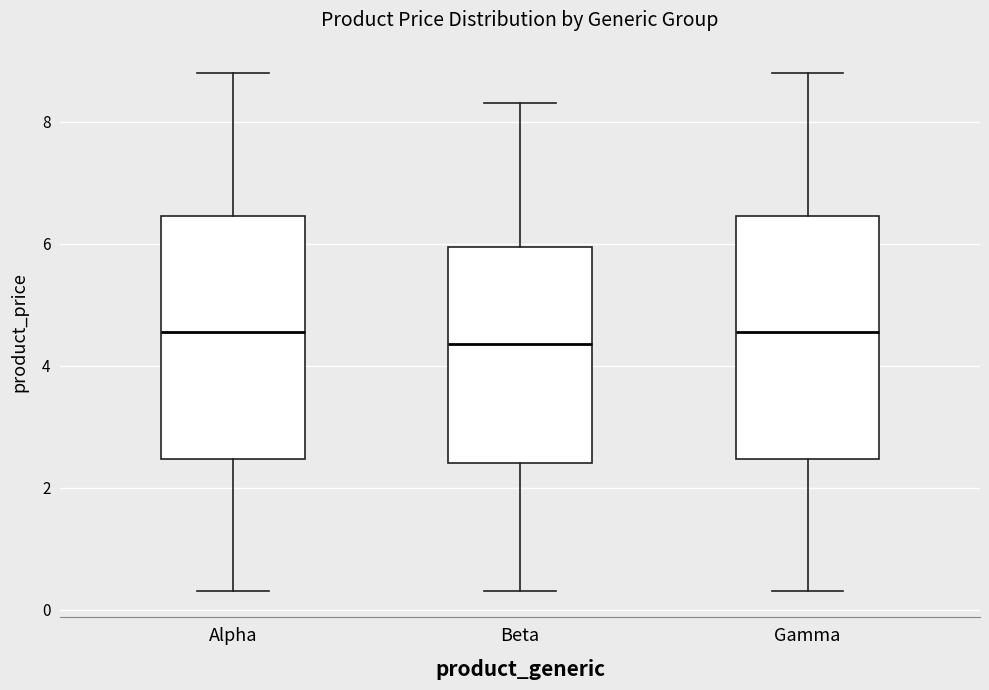

Reading left to right, read every box against the y-axis: the position of its median line, the range the box covers, and the ends of its whiskers. The values are not printed on the chart, so give them approximately, as read against the axis.

Alpha: median 4.6, box 2.4 to 6.4, whiskers 0.4 to 8.8
Beta: median 4.4, box 2.4 to 6.0, whiskers 0.4 to 8.4
Gamma: median 4.6, box 2.4 to 6.4, whiskers 0.4 to 8.8